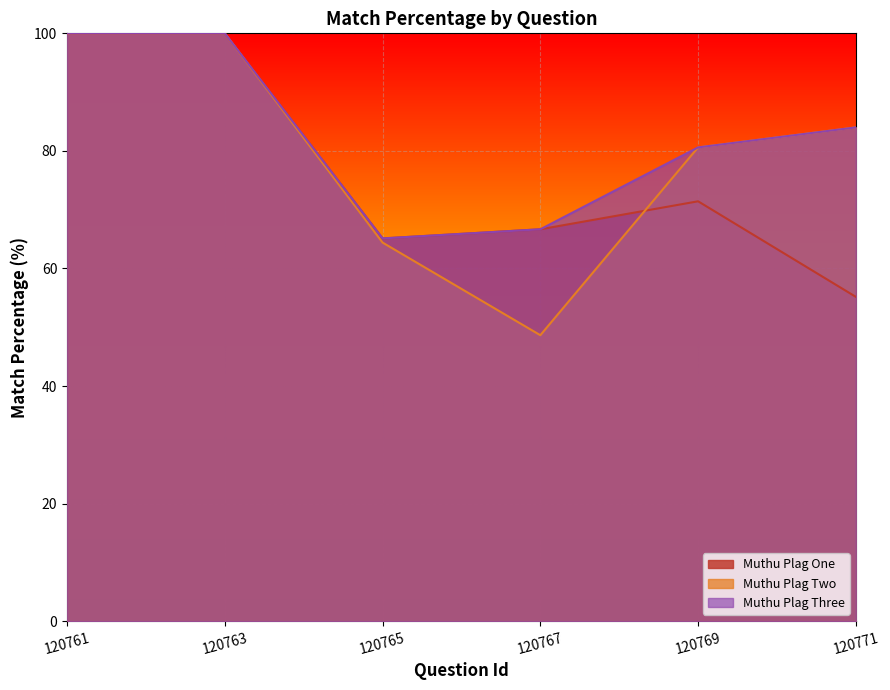

What is the difference between the maximum and minimum values in the Muthu Plag Two series?

51.4